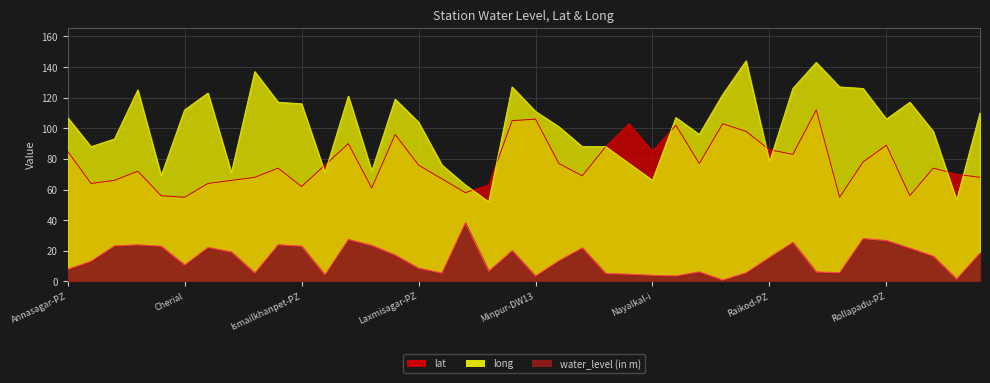

Which category has the lowest value across all series?

Peroor